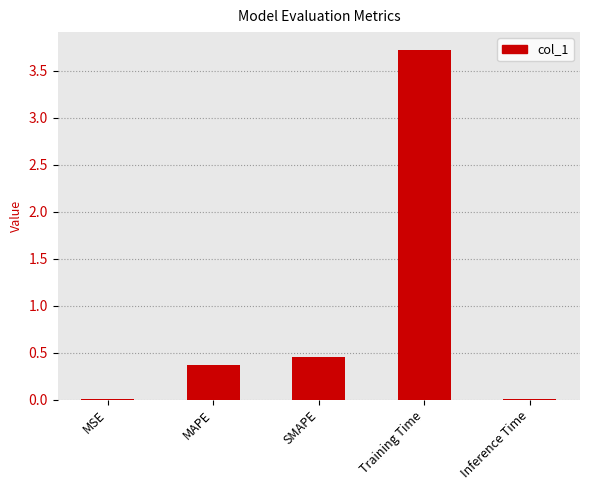

What is the average value?

0.9